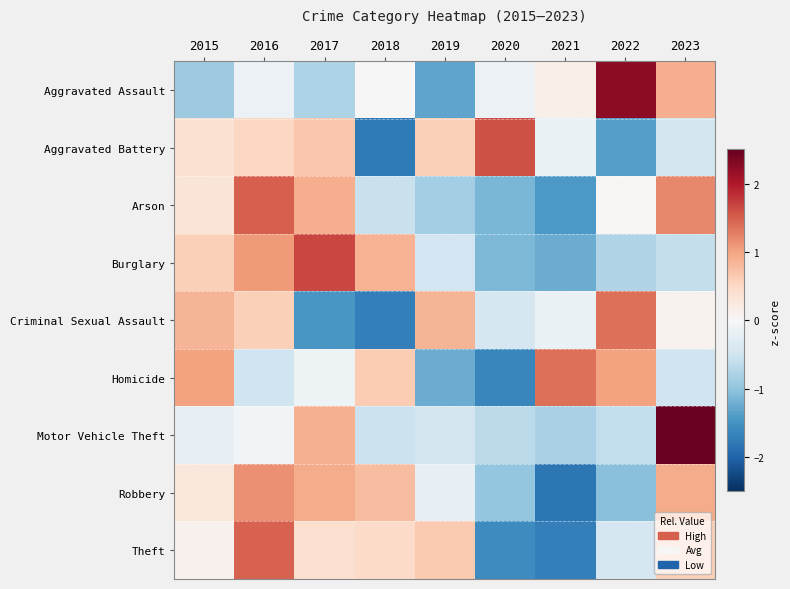

Which series has the largest range (max minus min)?

Aggravated Assault